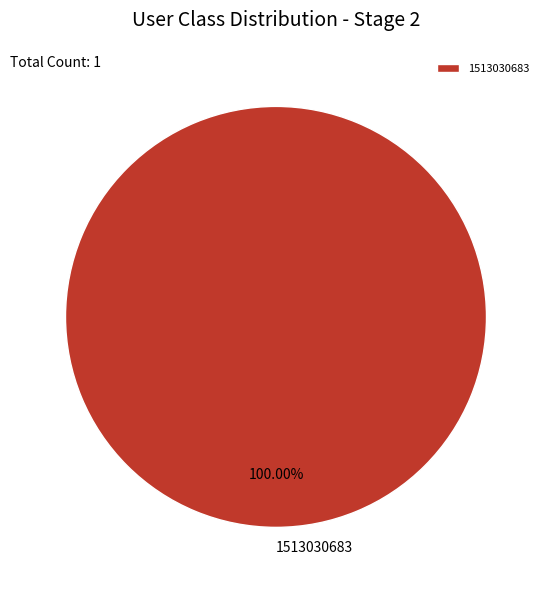

Which slice represents more than half of the pie?

1513030683